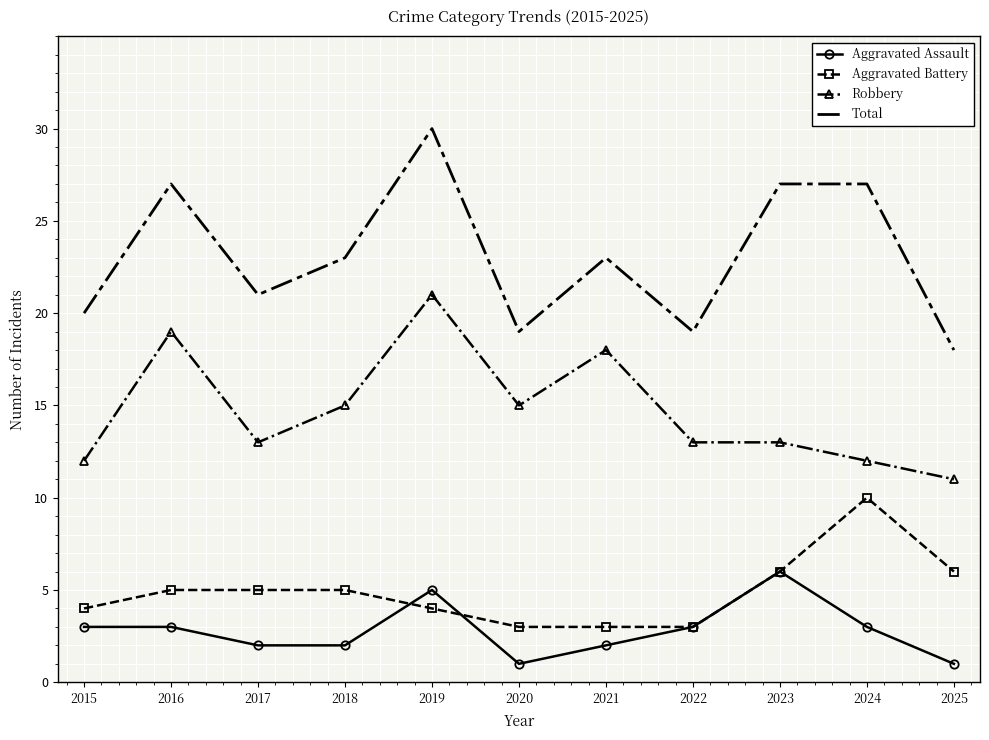

What value does the Aggravated Assault series have at 2021?

2